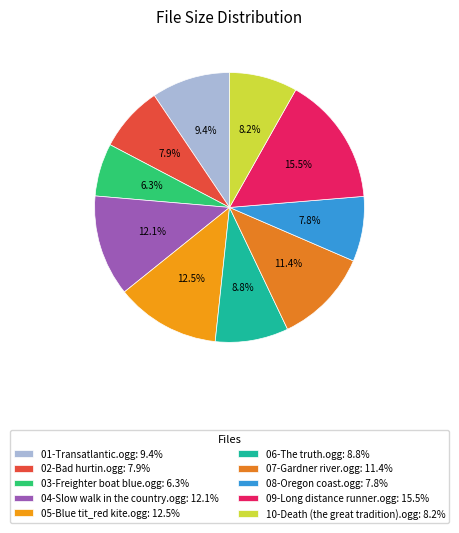

Is it true that 09-Long distance runner.ogg is 9% of the pie?

False